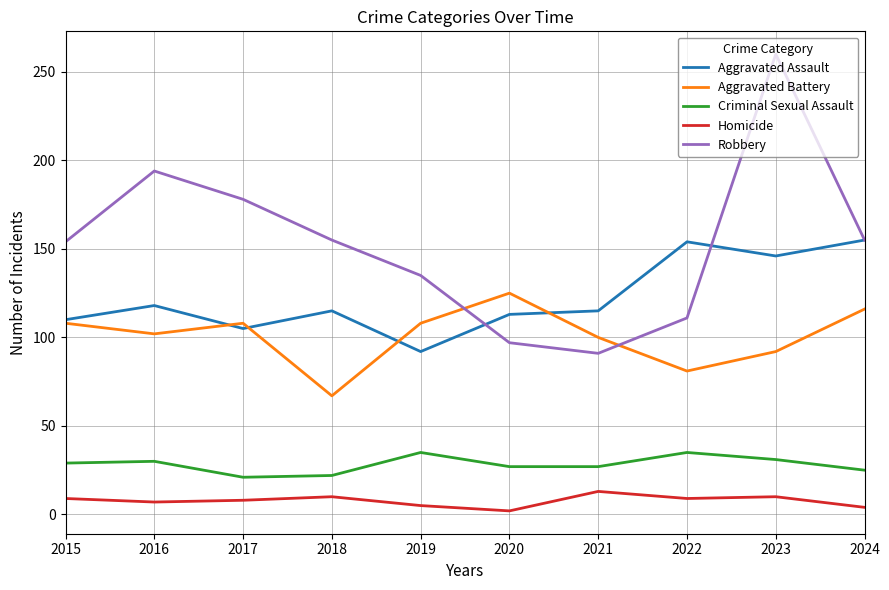

How many lines are shown in the chart?

5